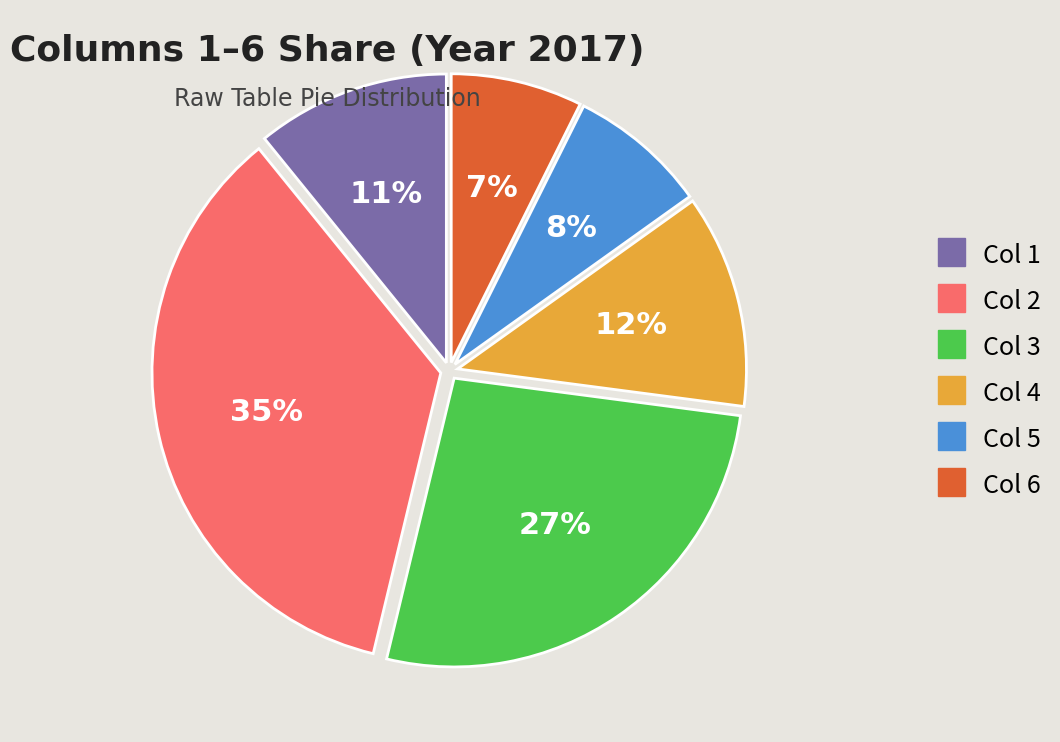

Is there a majority slice in this chart?

No